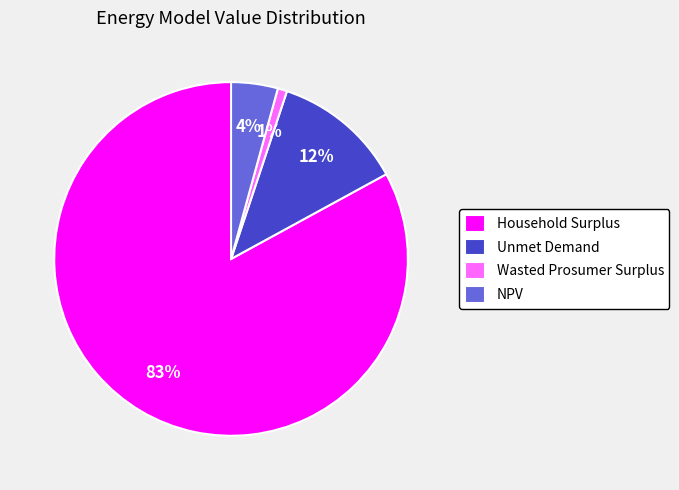

How many segments does this pie chart have?

4